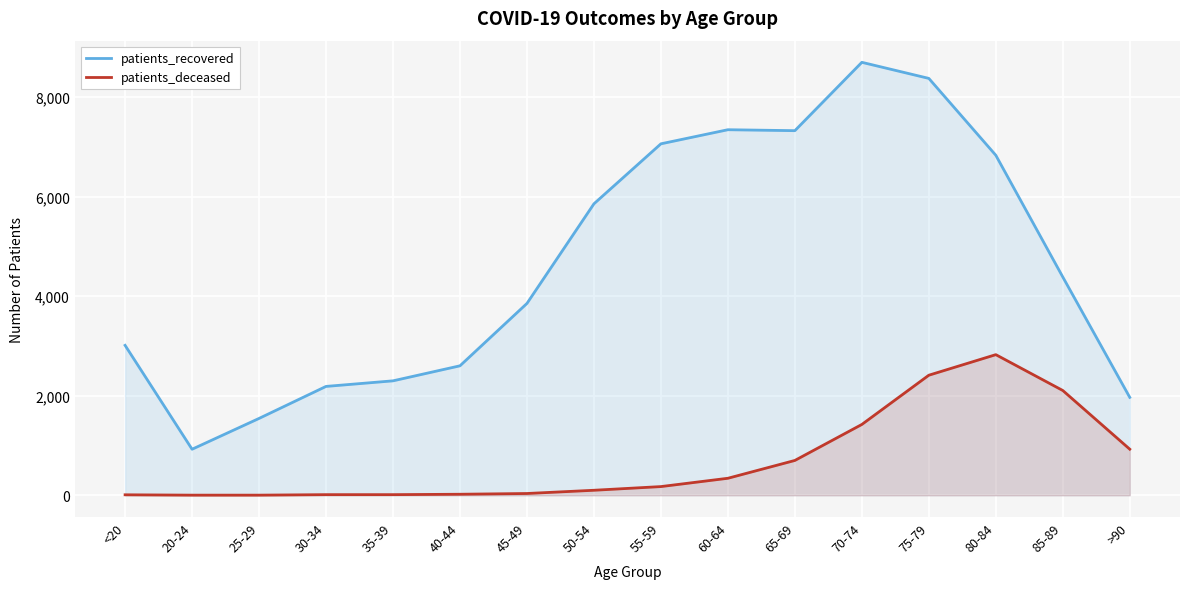

Which series has the largest range (max minus min)?

patients_recovered